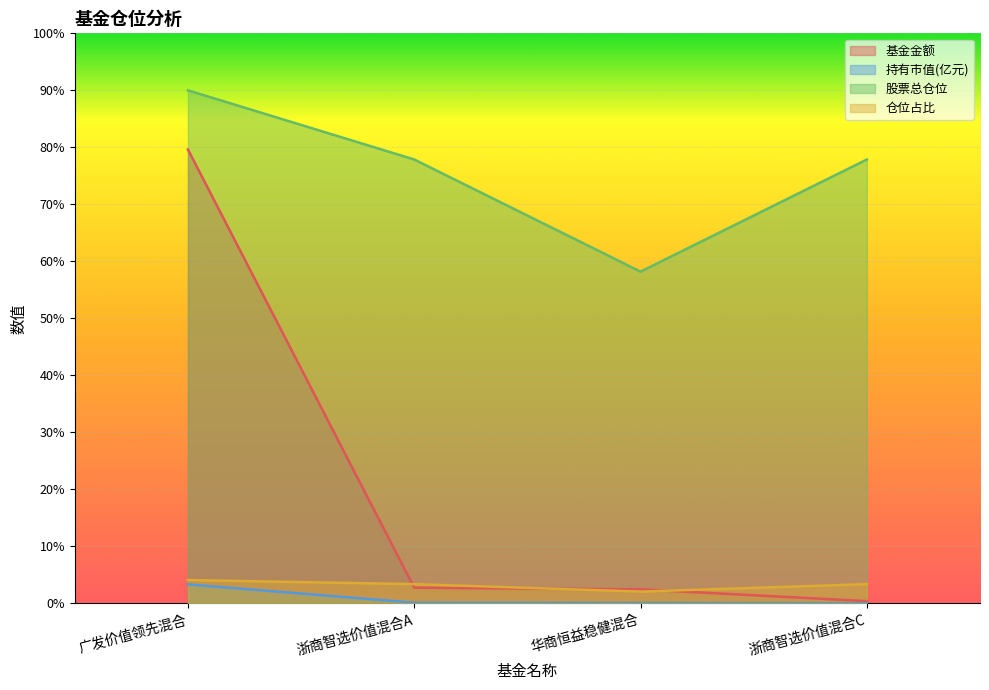

True or false: 仓位占比 and 持有市值(亿元) cross at least once.

False